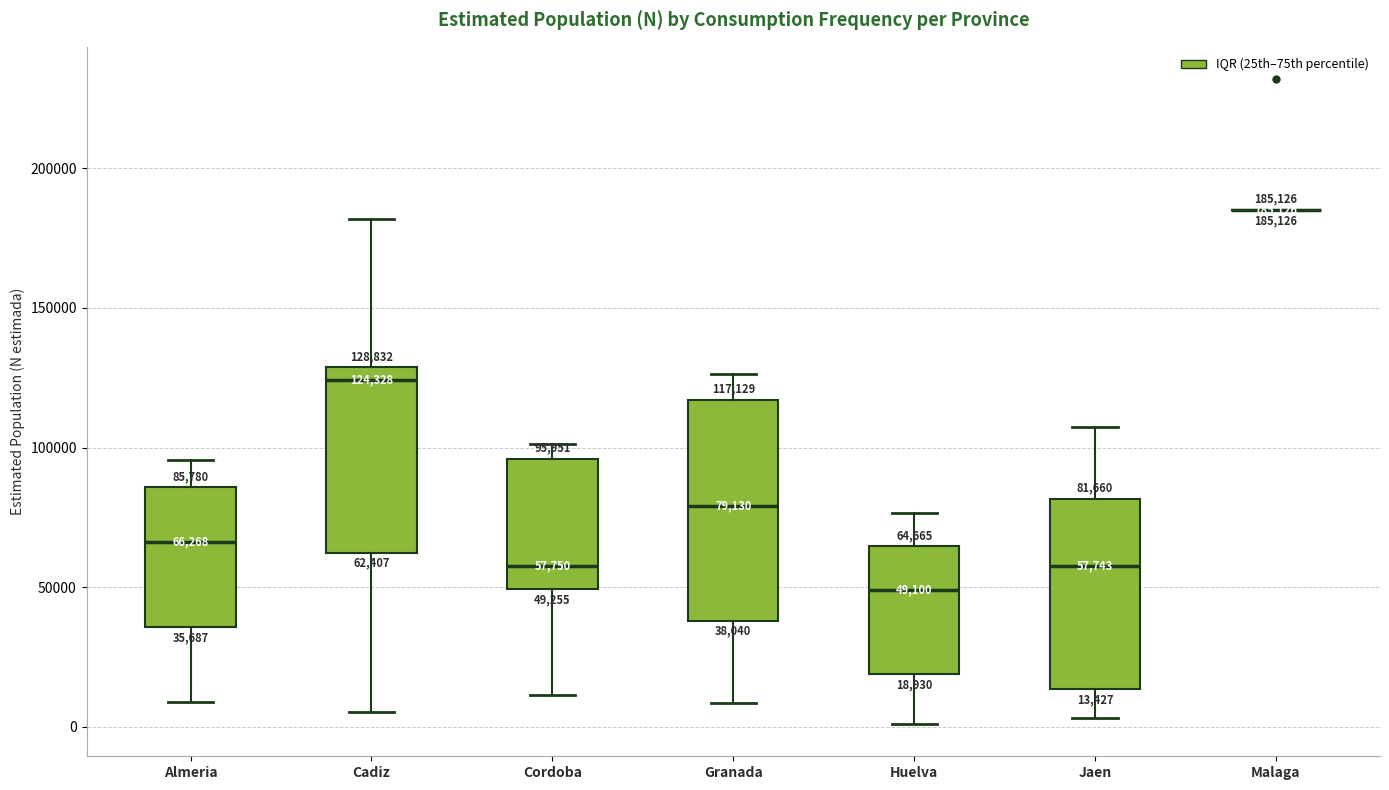

Which box is the tallest, from its lower edge to its upper edge?

Granada